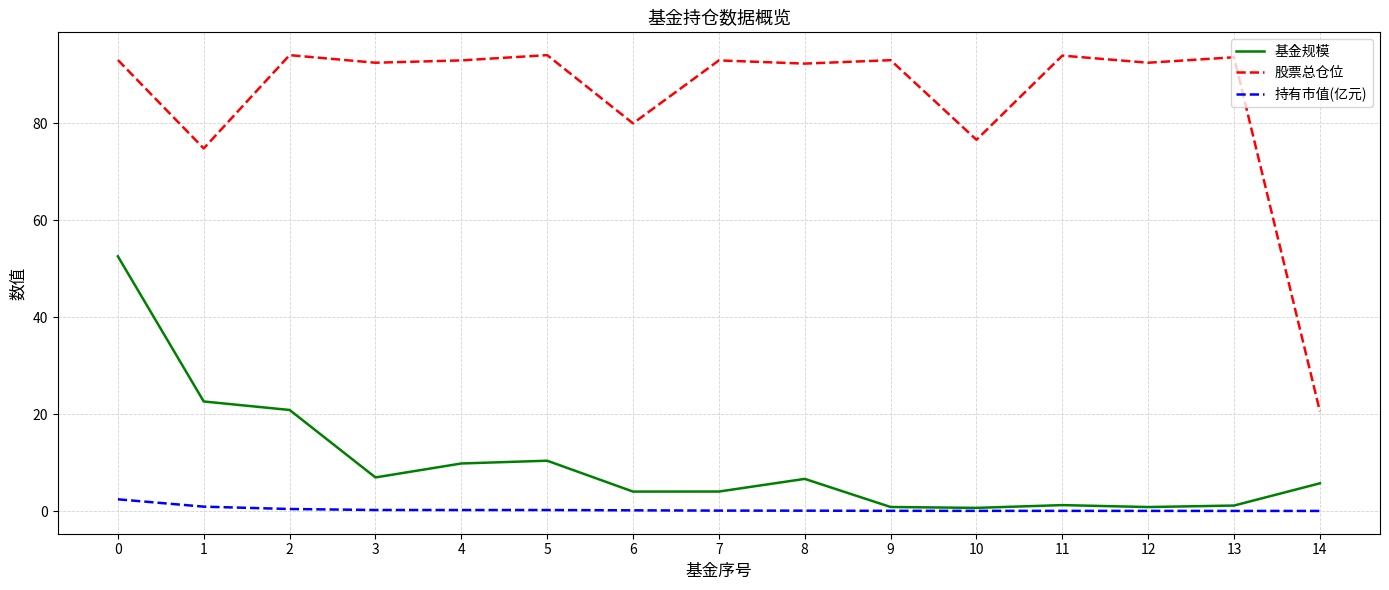

Between 2 and 4, which series saw the biggest shift?

基金规模